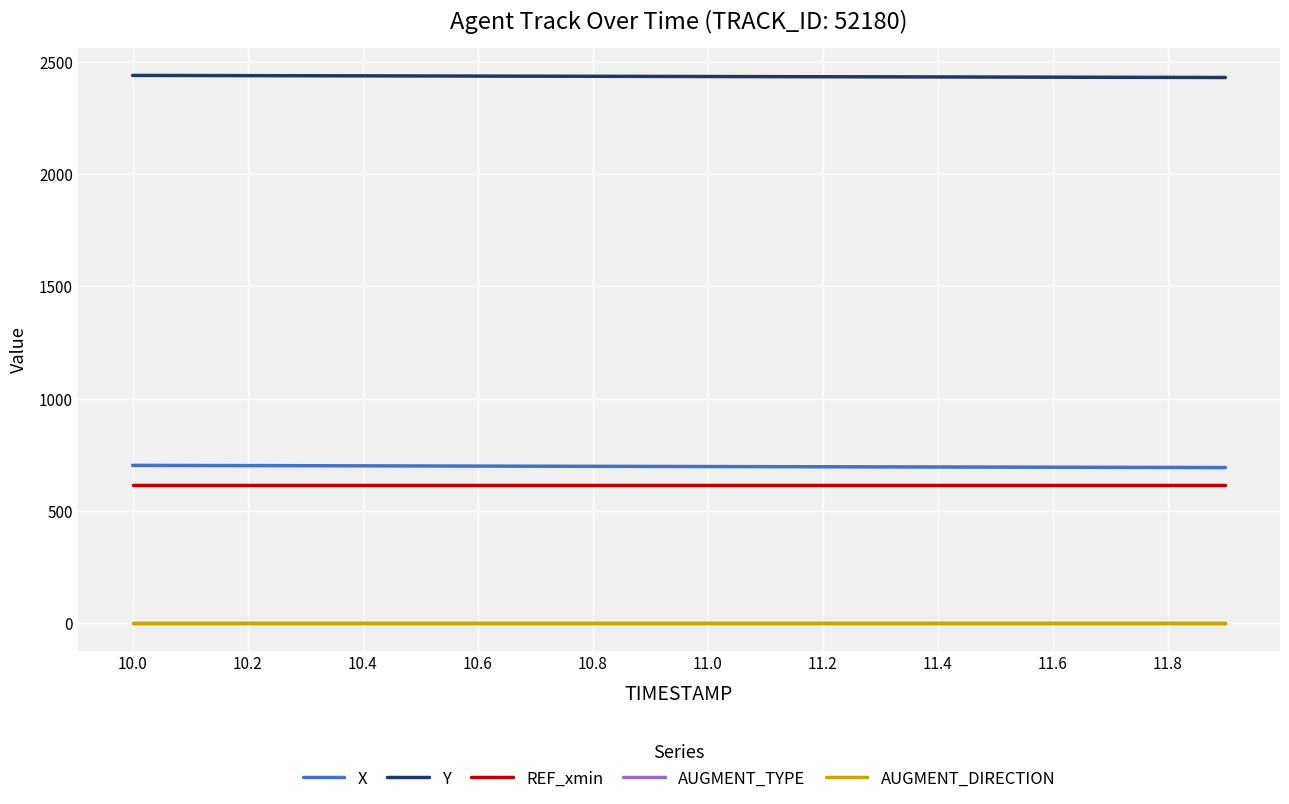

How many lines are shown in the chart?

5